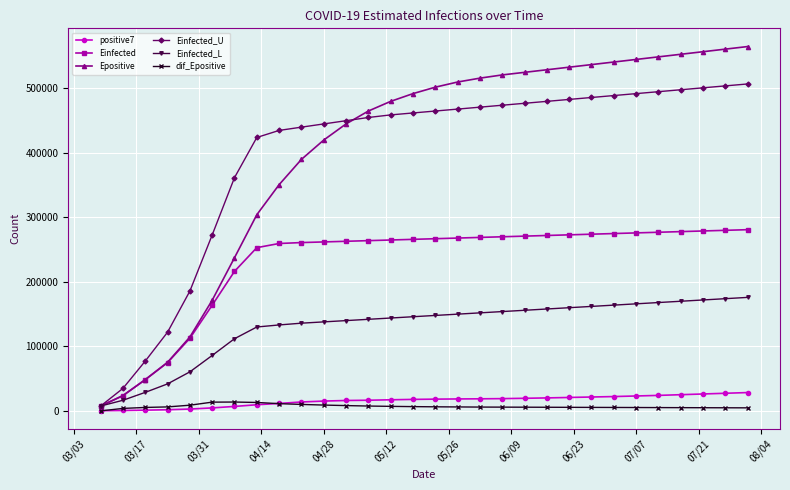

What is the value of the positive7 point at the 25th from the left?

23100.0